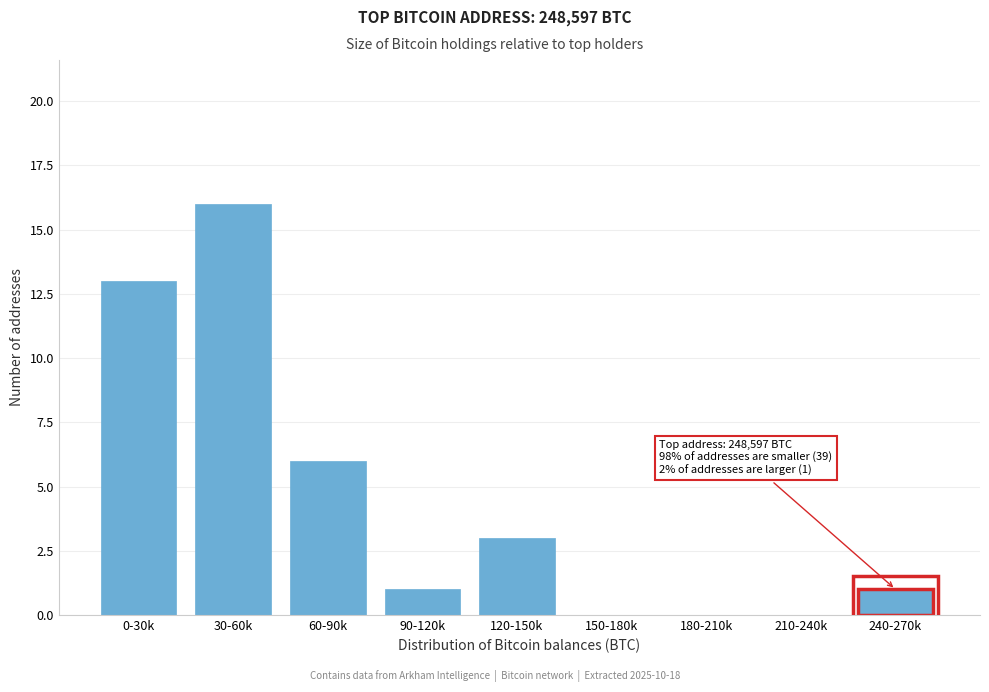

Reading left to right, extract all data points from this chart.

0-30k=13	30-60k=16	60-90k=6	90-120k=1	120-150k=3	150-180k=0	180-210k=0	210-240k=0	240-270k=1